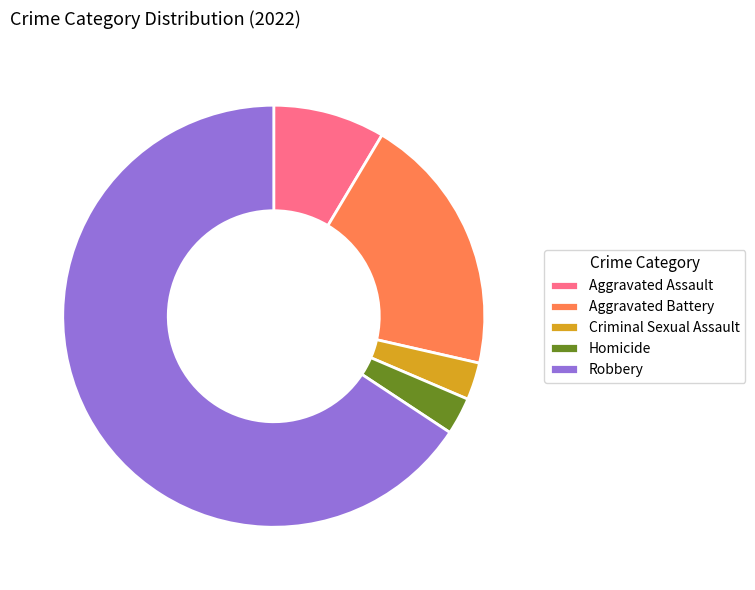

How many slices are in this pie chart?

5